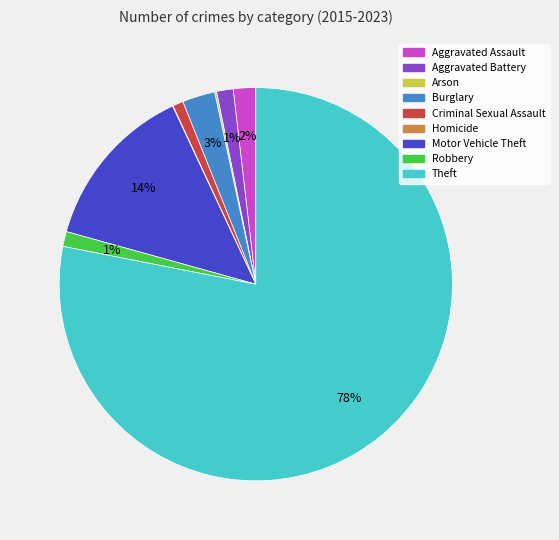

To the nearest percent, what is the combined percentage of Motor Vehicle Theft and Robbery?

15%